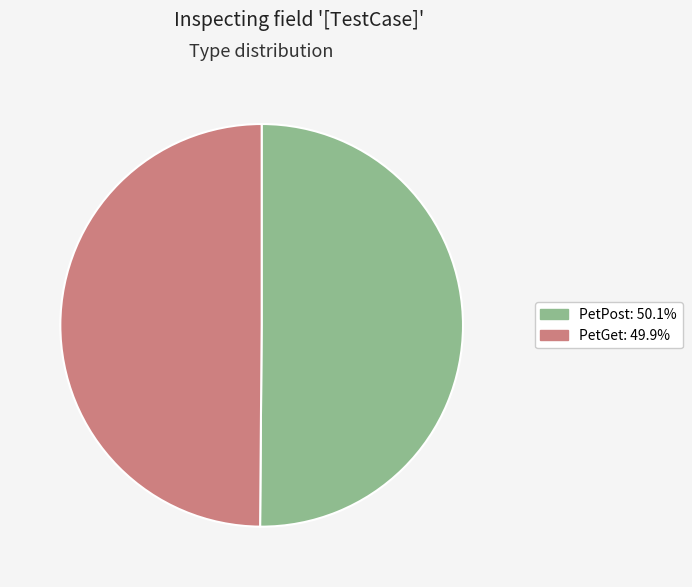

Combined, do PetPost and PetGet account for over 50%?

Yes